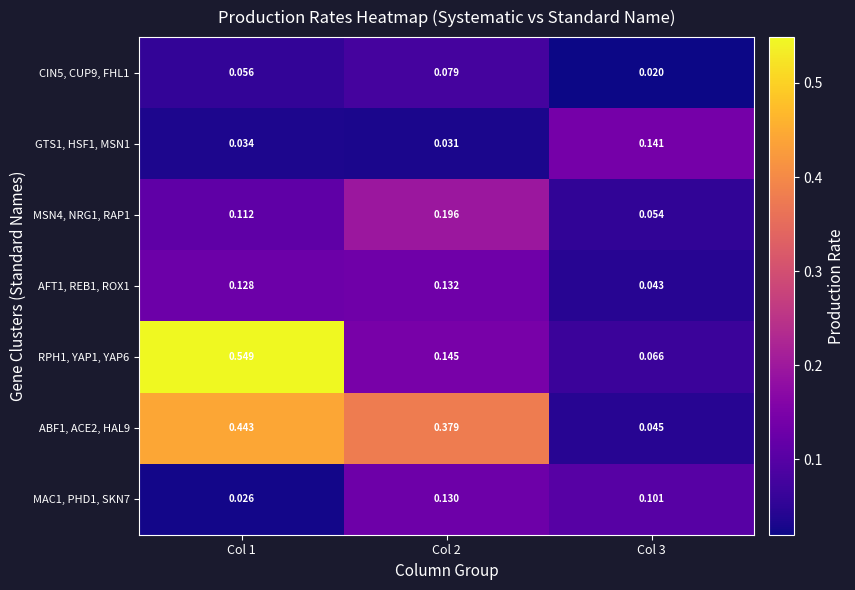

Is the value of MSN4, NRG1, RAP1 at Col 3 greater than the value of MAC1, PHD1, SKN7 at Col 3?

No